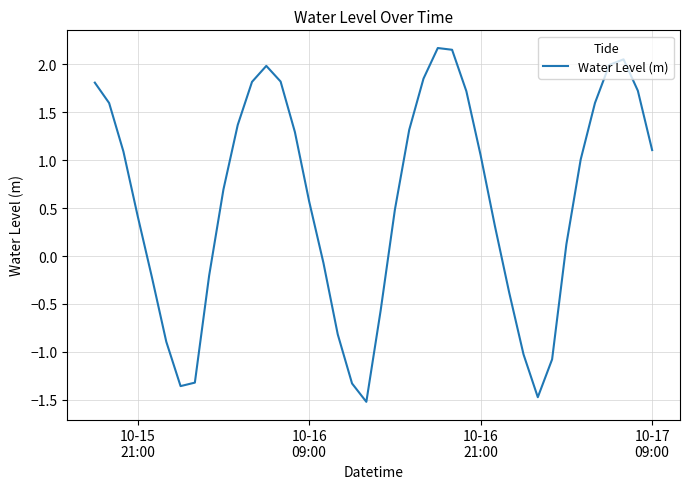

What is the difference between the maximum and minimum values?

3.7